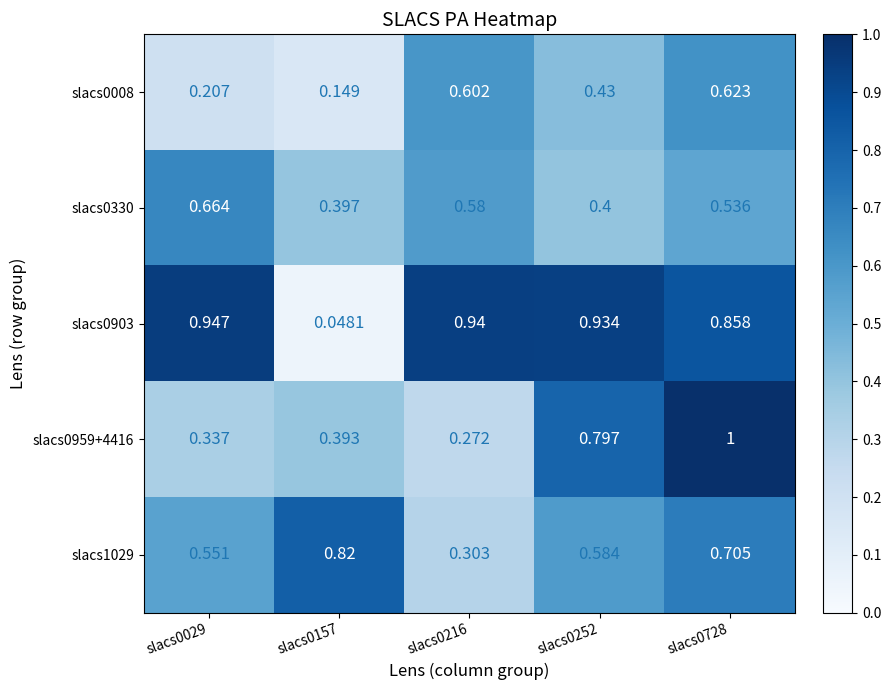

Is the value of slacs0008 at slacs0728 greater than the value of slacs0959+4416 at slacs0216?

Yes